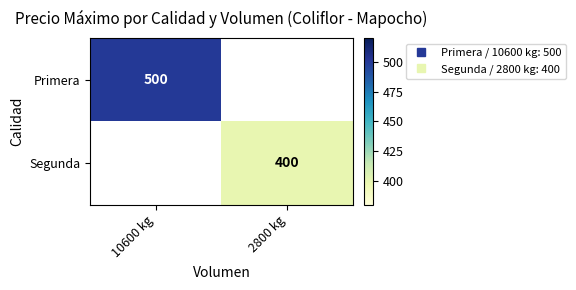

What value does the Primera series have at 10600 kg?

500.0